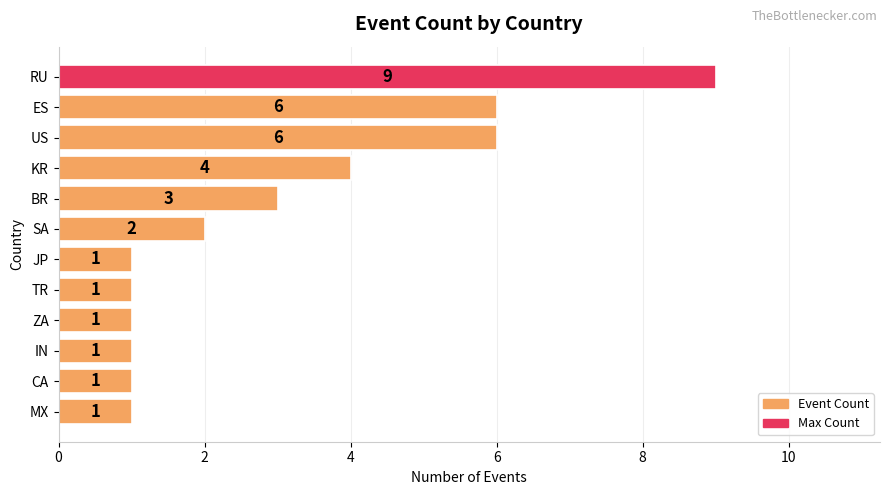

Reading top to bottom, transcribe all the data shown in this chart.

9	6	6	4	3	2	1	1	1	1	1	1